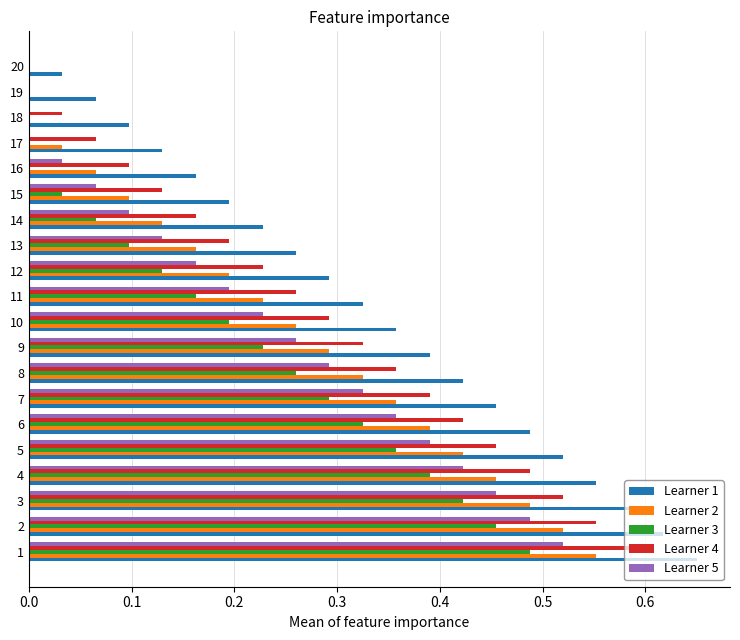

Which series has the largest total across all categories?

Learner 1